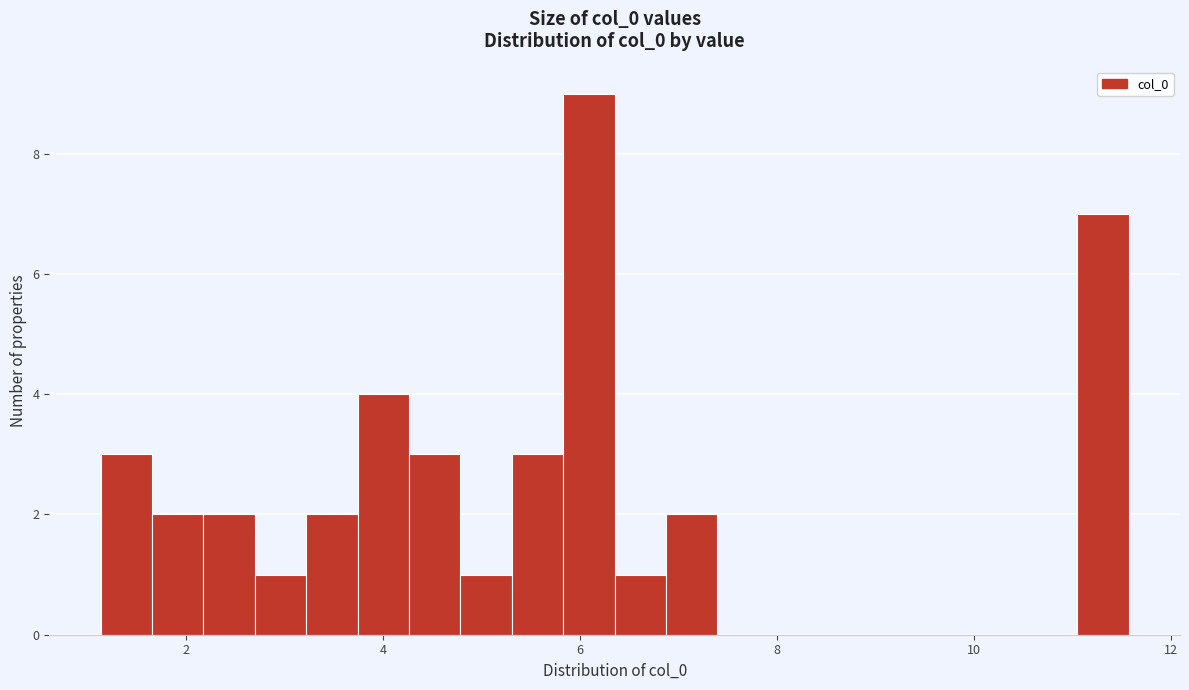

Read against the x-axis, roughly where is the centre of the tallest bar?

6.0